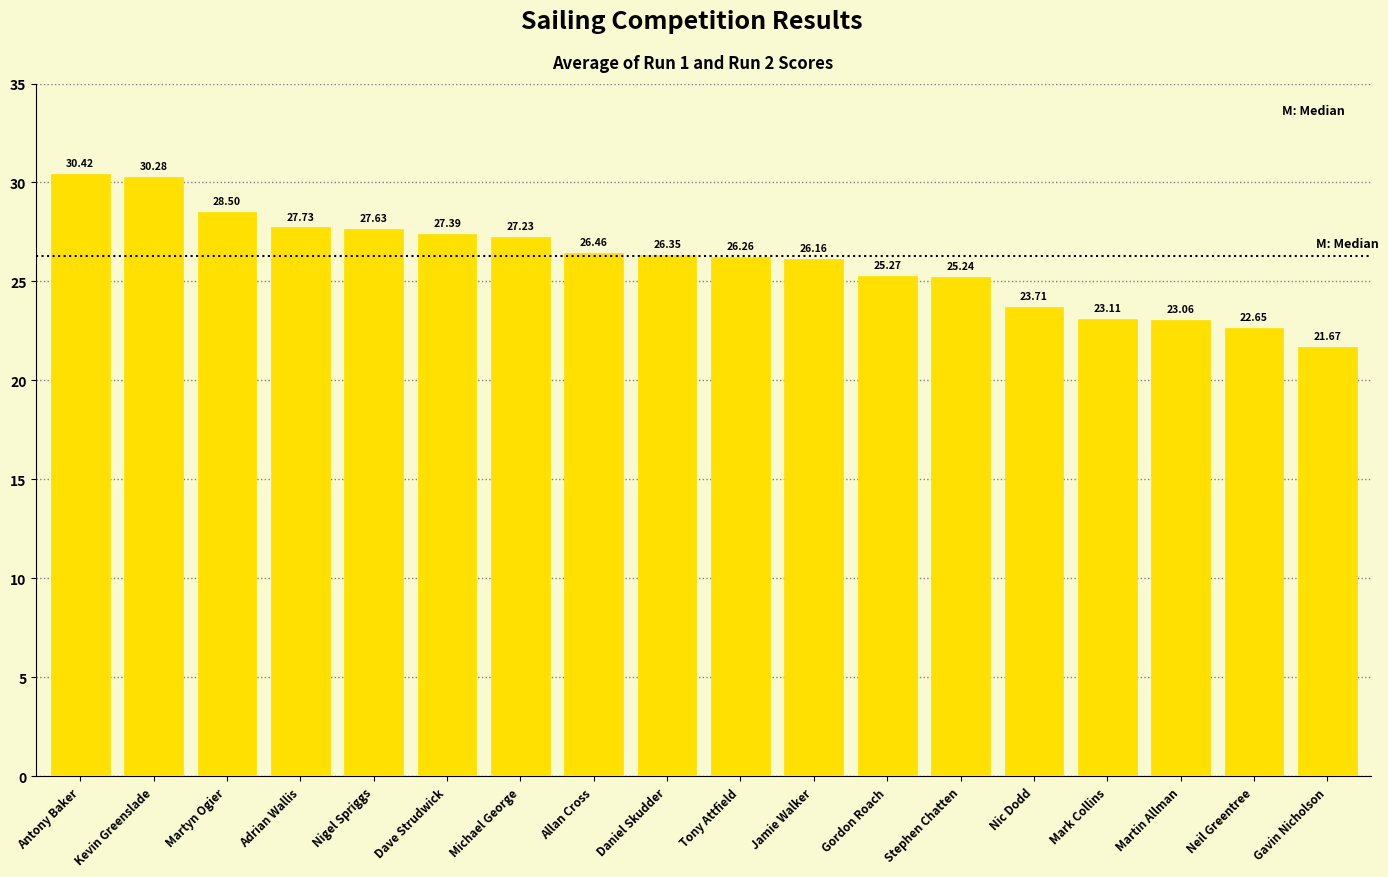

Does the chart contain any negative values?

No